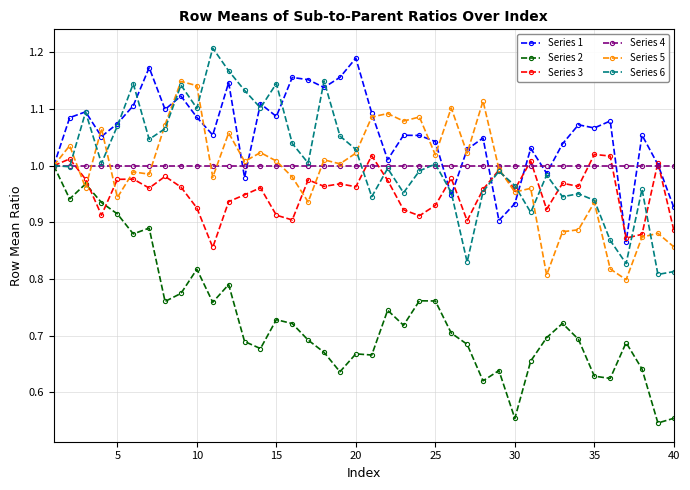

At how many categories does at least one series exceed 0?

40